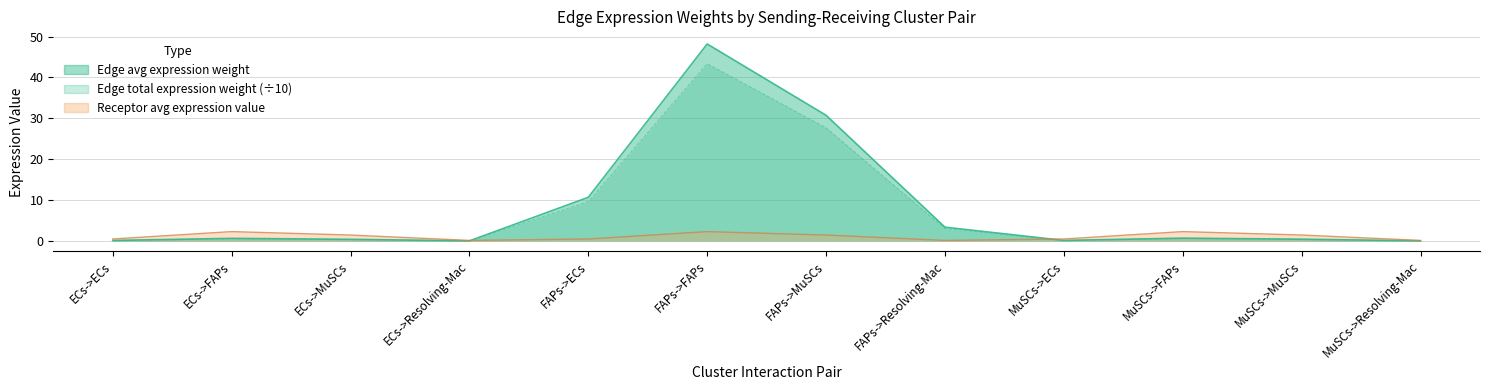

True or false: Edge total expression weight and Edge average expression weight cross at least once.

False